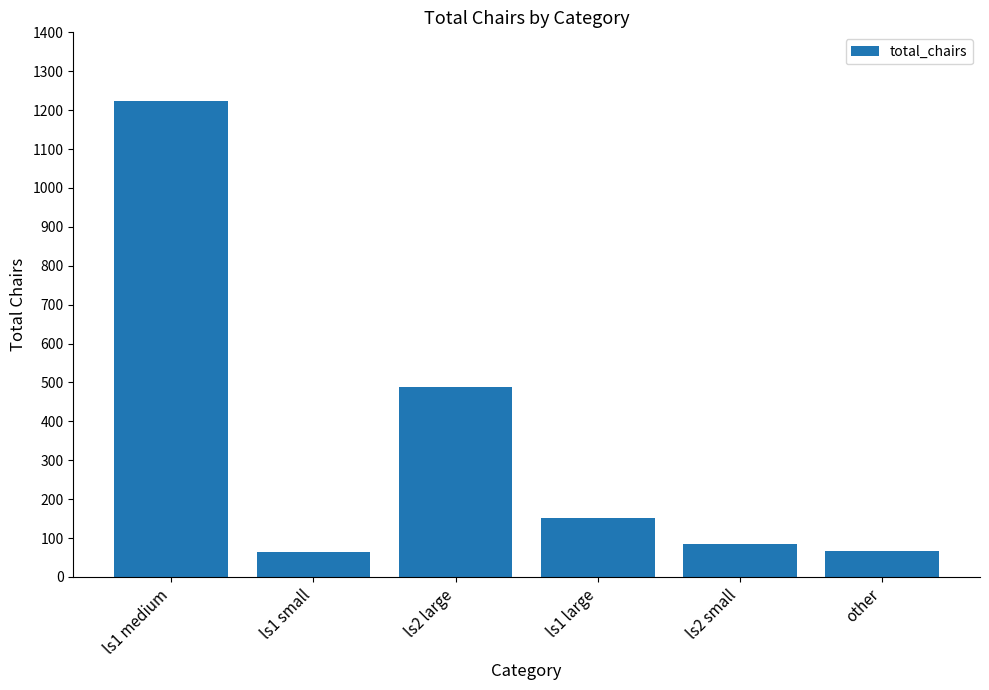

Count the number of data series in this chart.

1